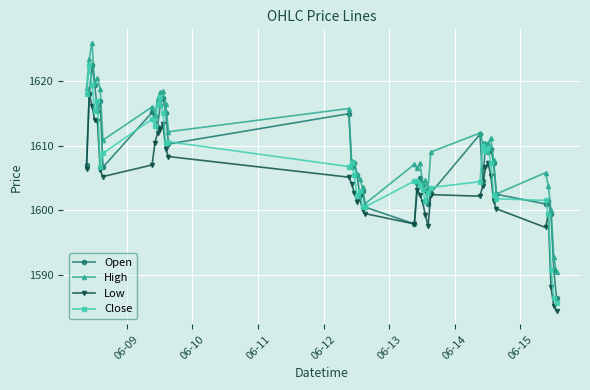

True or false: Low and High intersect in this chart.

False